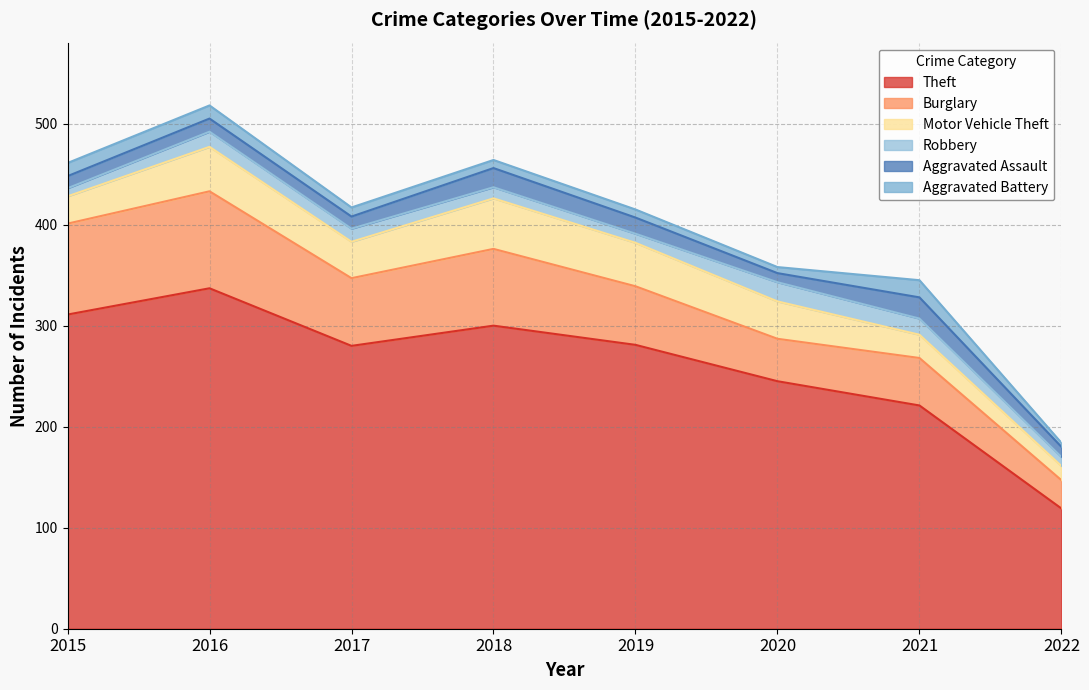

What is the value of the Theft point at the 7th from the left?

221